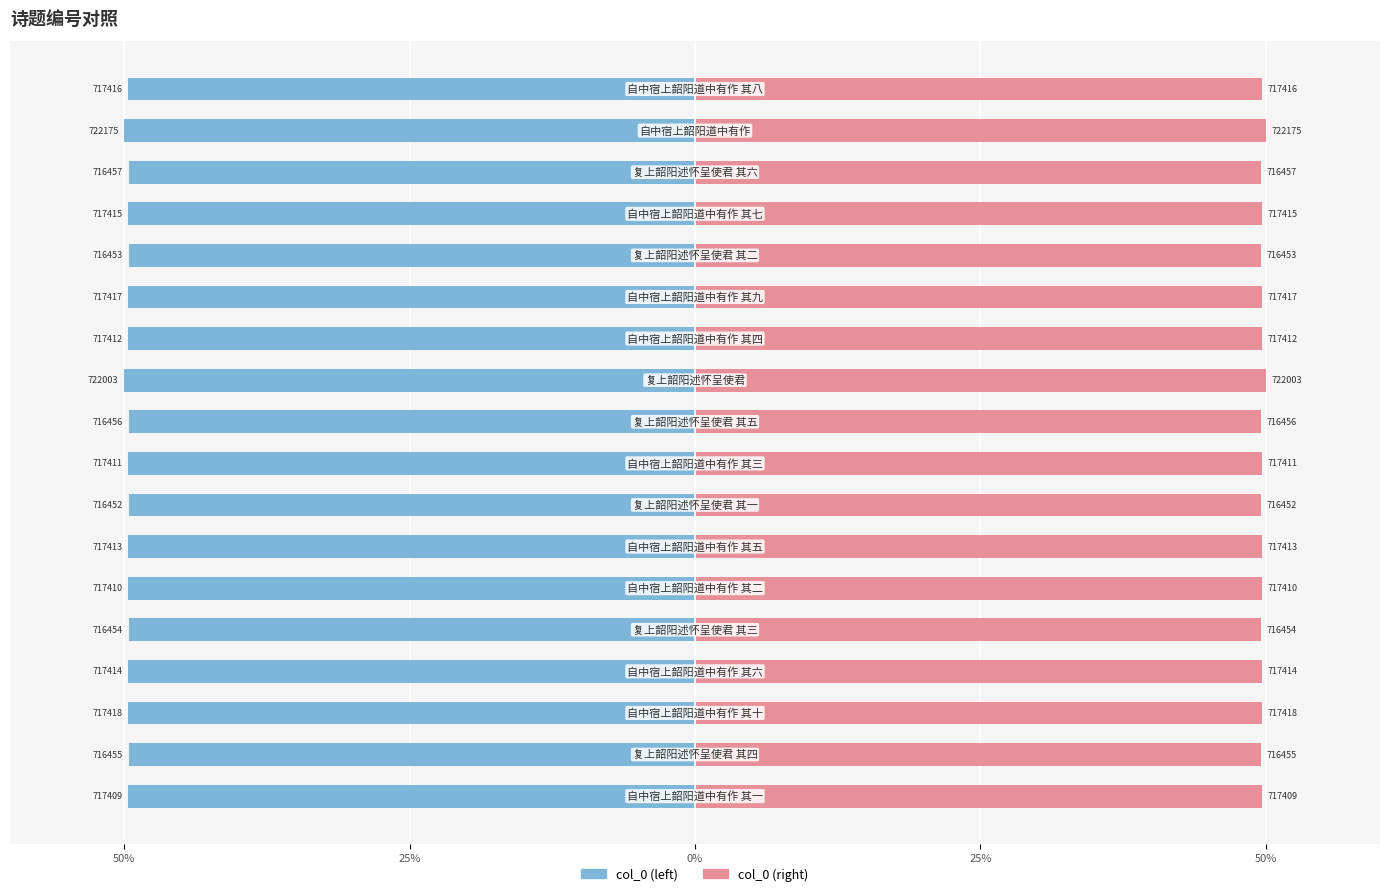

Count the number of data series in this chart.

2